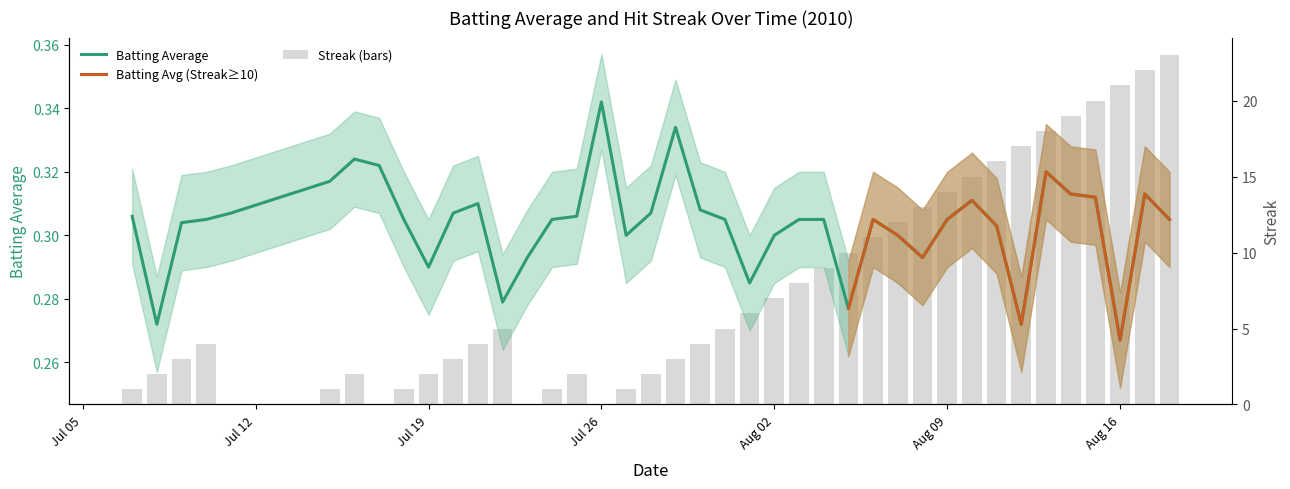

Does the chart contain stacked bars?

No